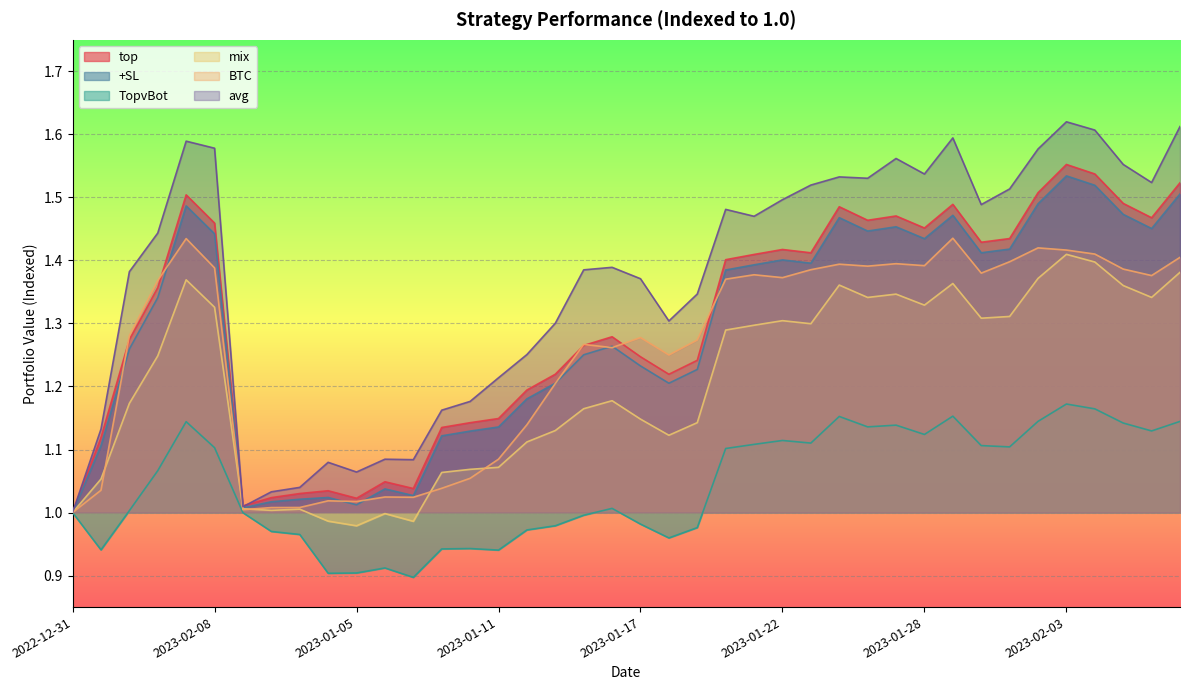

The avg series shows 0.7 at 2023-01-17. True or false?

False